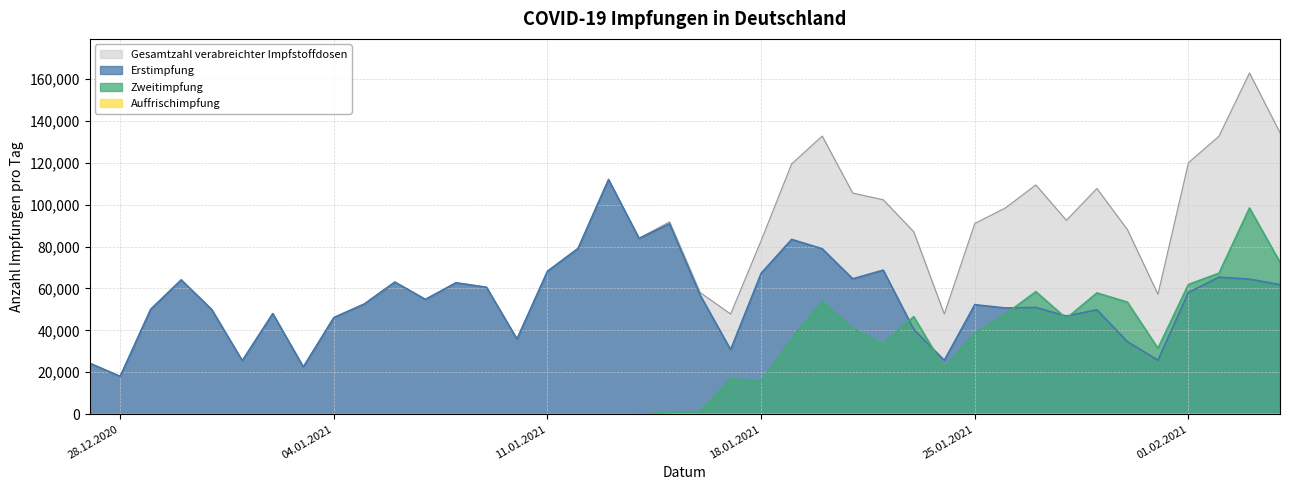

How many data points in Gesamtzahl verabreichter Impfstoffdosen are less than 79078?

20